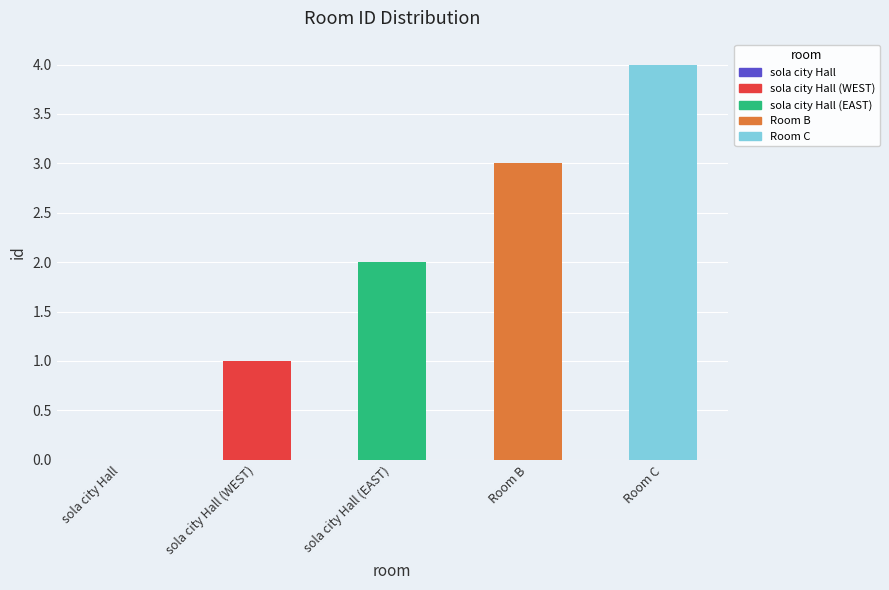

Reading left to right, transcribe all the data shown in this chart.

sola city Hall=0	sola city Hall (WEST)=1	sola city Hall (EAST)=2	Room B=3	Room C=4